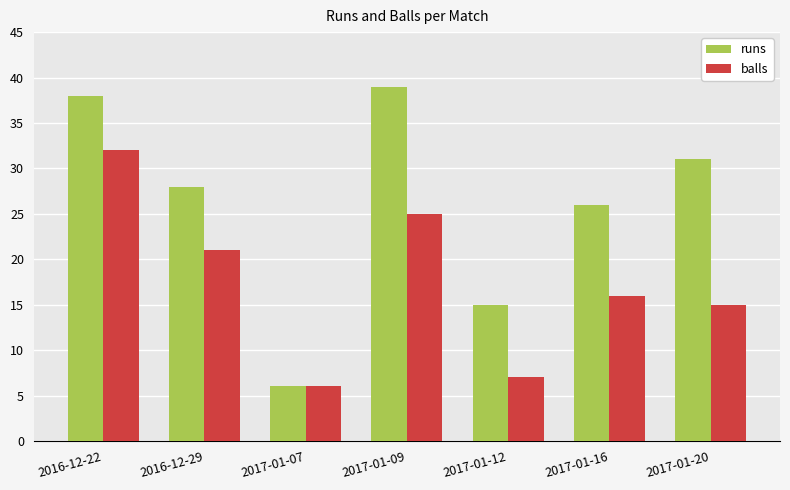

How many values in the balls series are below 16?

3